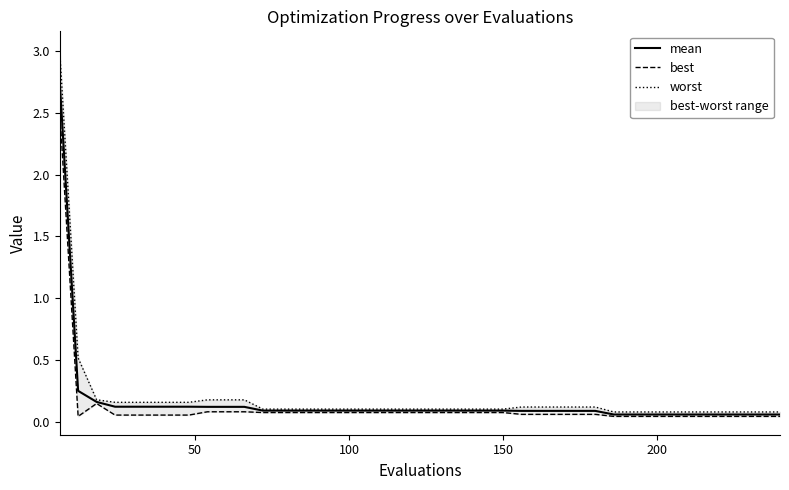

Reading left to right, transcribe all the data shown in this chart.

mean: 2.8	0.3	0.2	0.1	0.1	0.1	0.1	0.1	0.1	0.1	0.1	0.1	0.1	0.1	0.1	0.1	0.1	0.1	0.1	0.1	0.1	0.1	0.1	0.1	0.1	0.1	0.1	0.1	0.1	0.1	0.1	0.1	0.1	0.1	0.1	0.1	0.1	0.1	0.1	0.1
best: 2.5	0.0	0.1	0.1	0.1	0.1	0.1	0.1	0.1	0.1	0.1	0.1	0.1	0.1	0.1	0.1	0.1	0.1	0.1	0.1	0.1	0.1	0.1	0.1	0.1	0.1	0.1	0.1	0.1	0.1	0.0	0.0	0.0	0.0	0.0	0.0	0.0	0.0	0.0	0.0
worst: 3.0	0.5	0.2	0.2	0.2	0.2	0.2	0.2	0.2	0.2	0.2	0.1	0.1	0.1	0.1	0.1	0.1	0.1	0.1	0.1	0.1	0.1	0.1	0.1	0.1	0.1	0.1	0.1	0.1	0.1	0.1	0.1	0.1	0.1	0.1	0.1	0.1	0.1	0.1	0.1